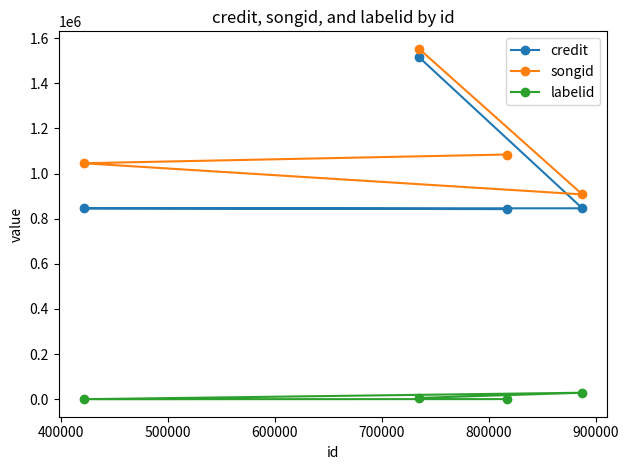

True or false: songid has more than 2 interior local peaks.

False